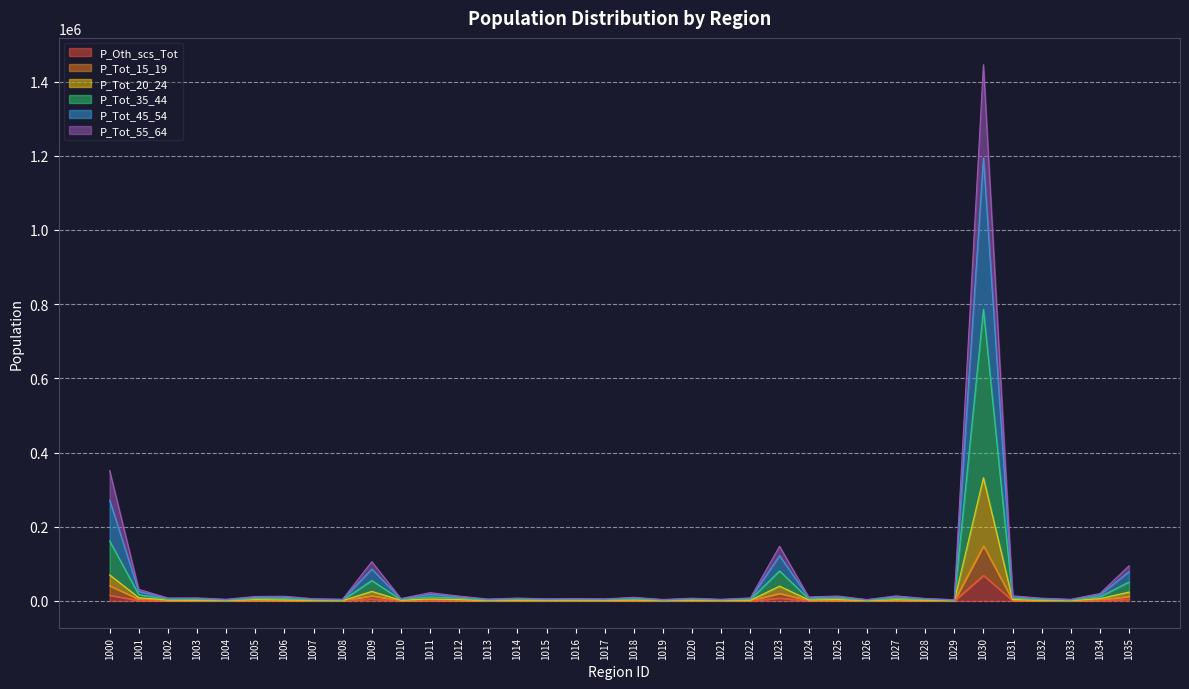

At which category is the sum across all series the highest?

1030